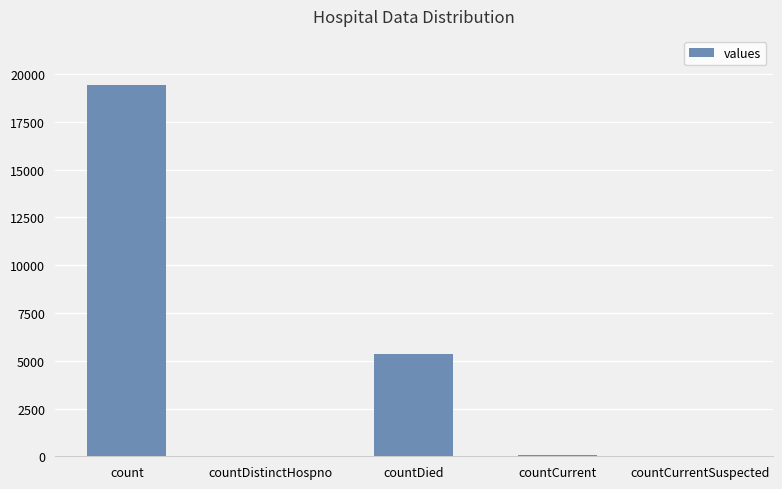

Which category has the highest value across all series?

count